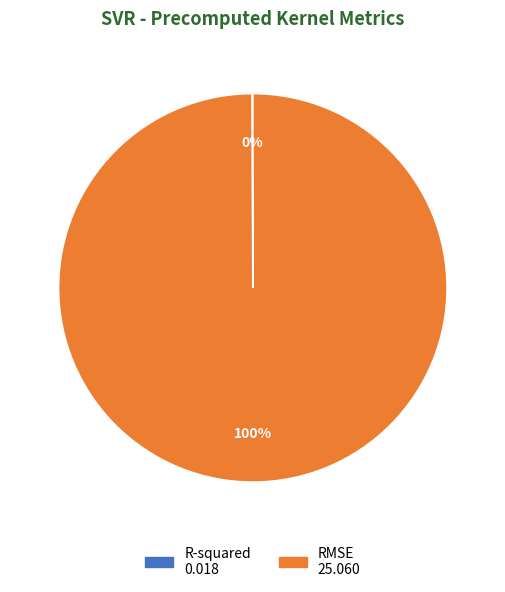

To the nearest percent, what is the average slice percentage?

50%